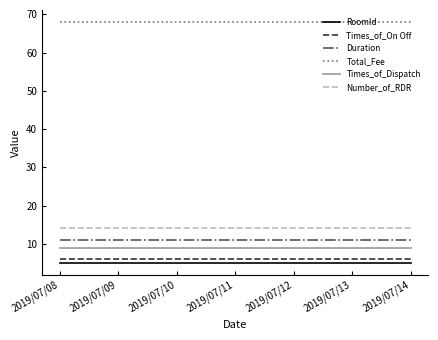

What is the smallest value displayed?

5